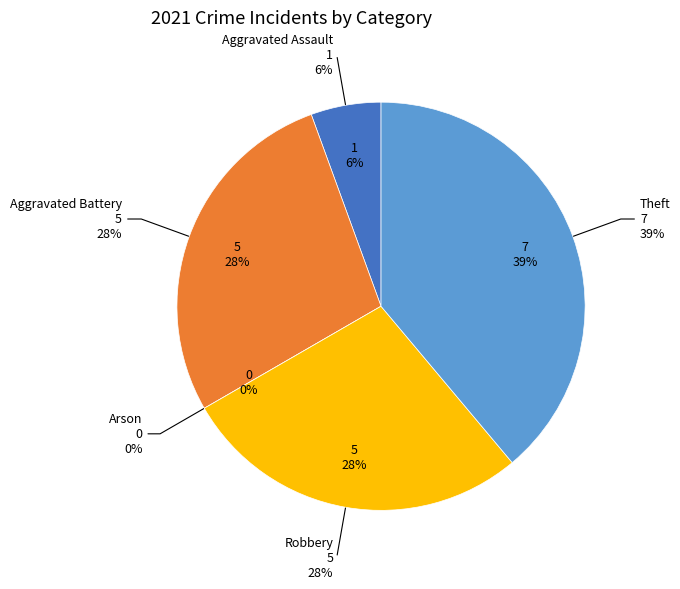

Is it true that Aggravated Assault is 6% of the pie?

True